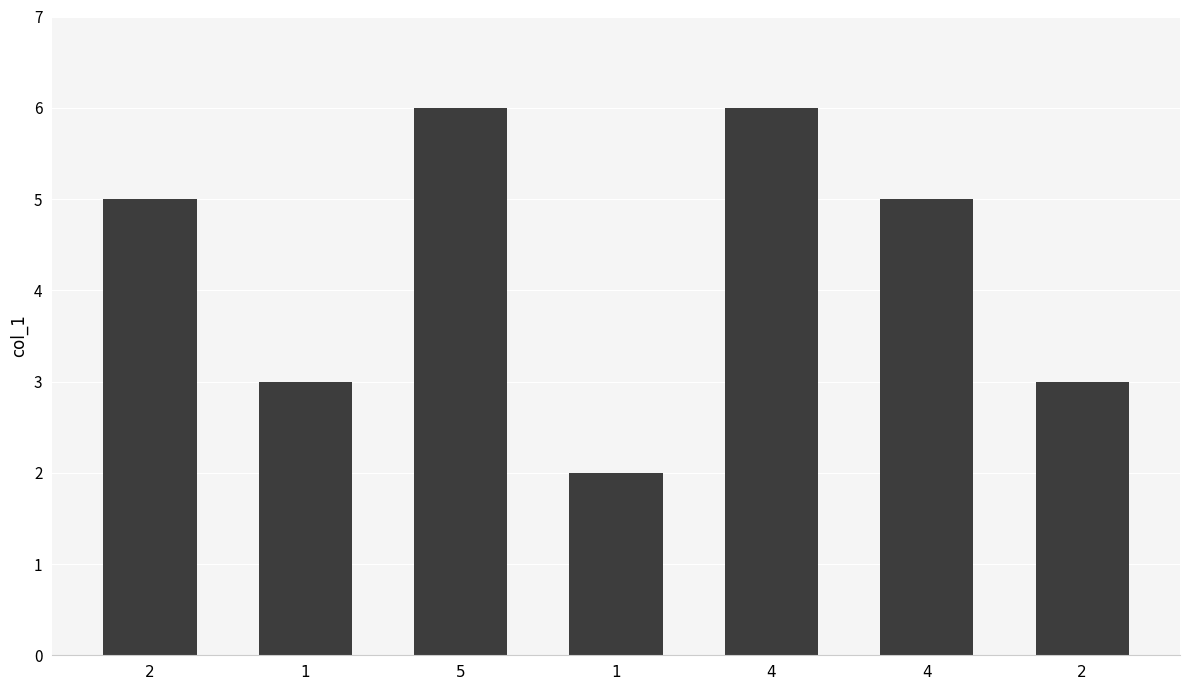

What is the difference between the values at 1 and 4?

3